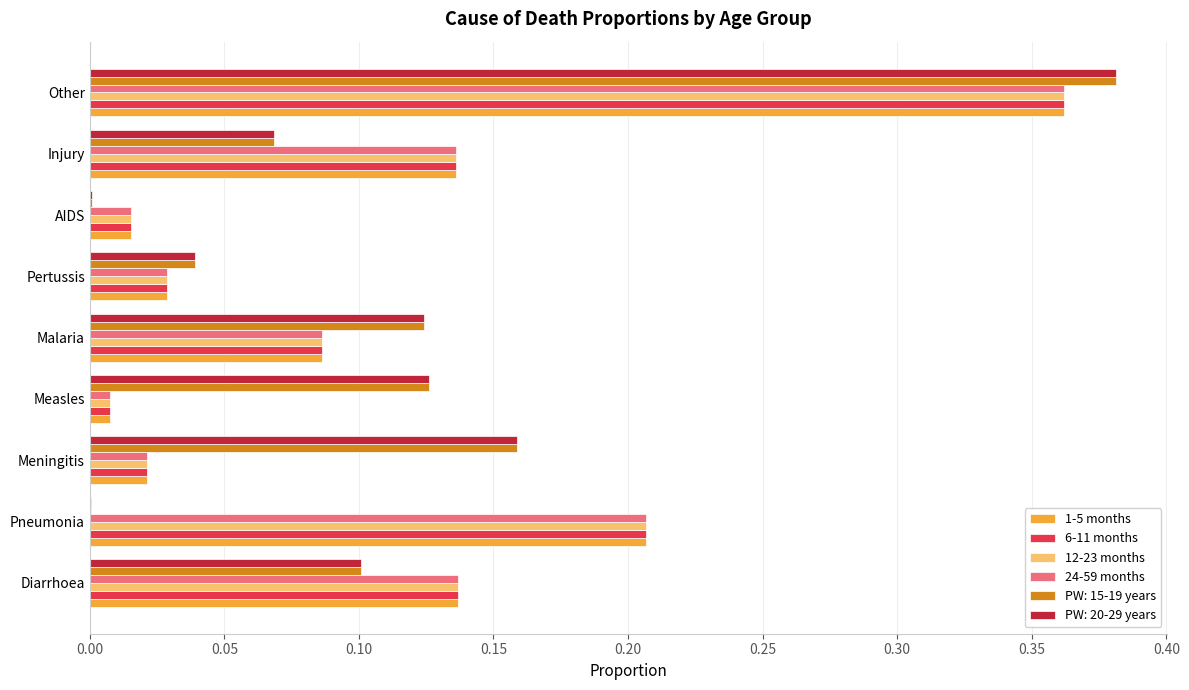

At which category is the sum across all series the highest?

Other